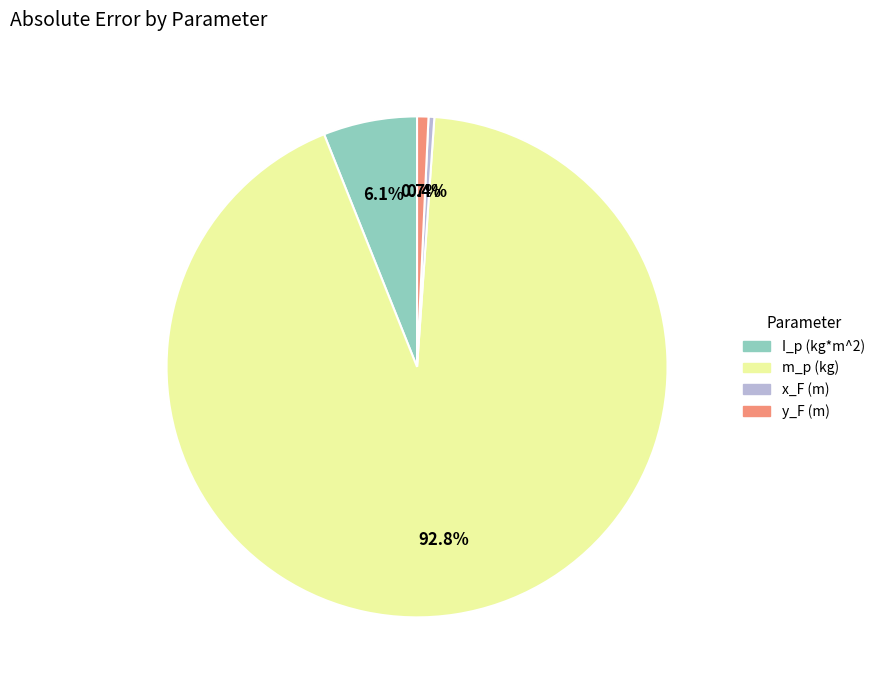

What is the largest slice in the pie chart?

m_p